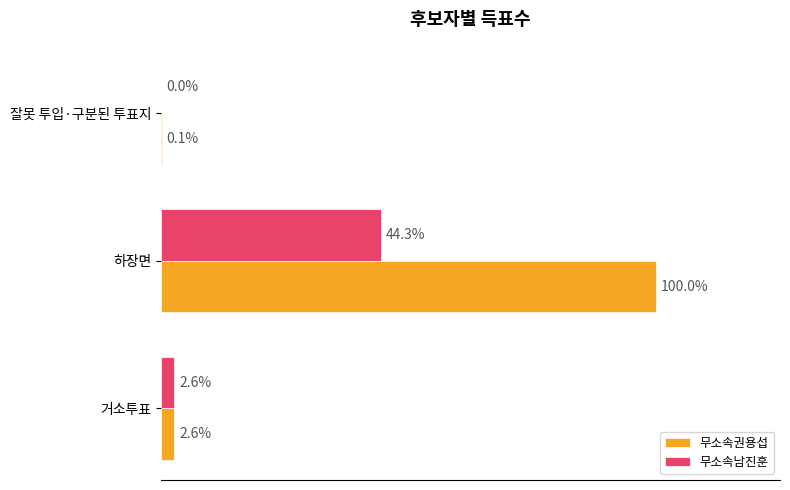

What are all the series names shown in the legend?

무소속권용섭, 무소속남진훈